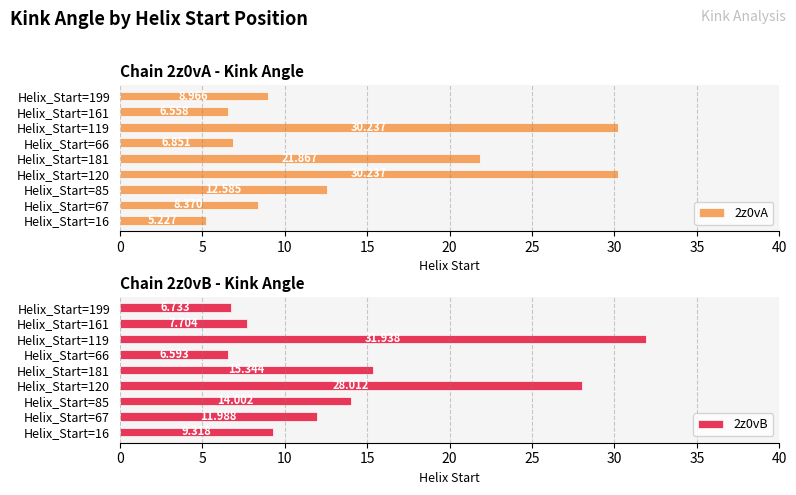

What is the maximum value shown in the chart?

31.9